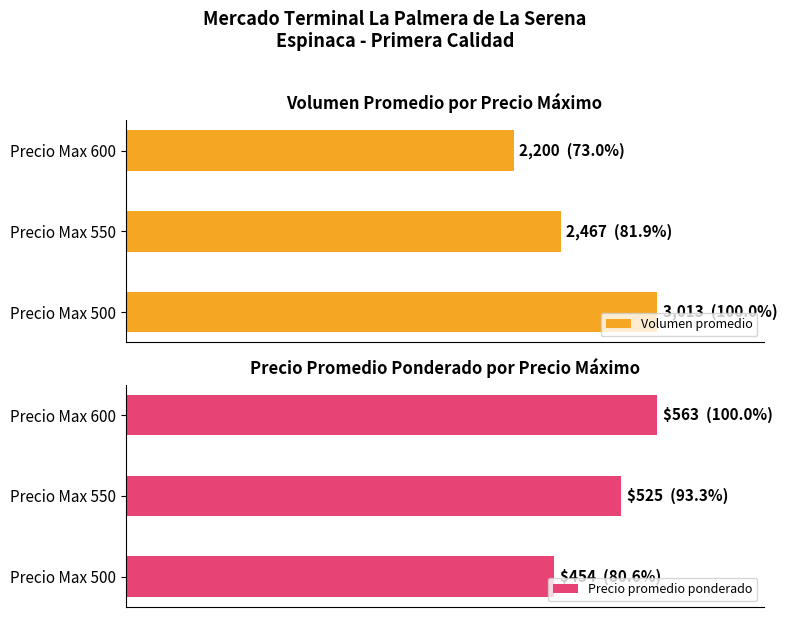

What is the maximum value shown in the chart?

100.0